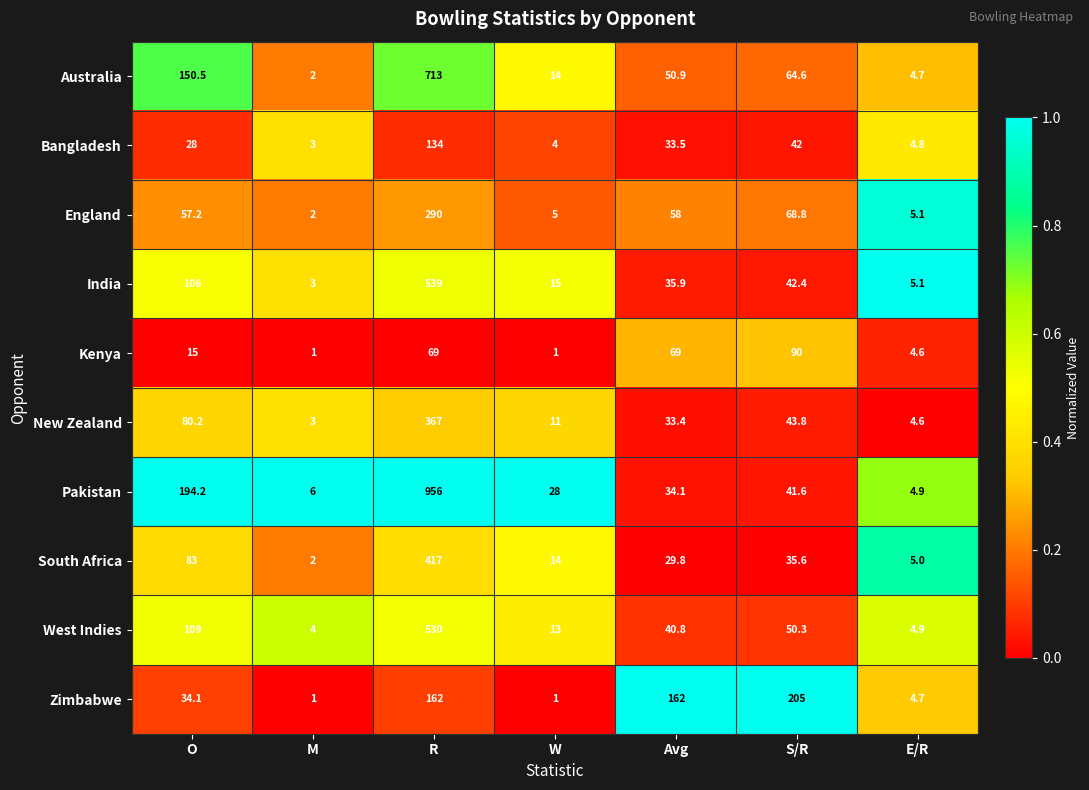

What is the sum of the England values at E/R and R?

295.1